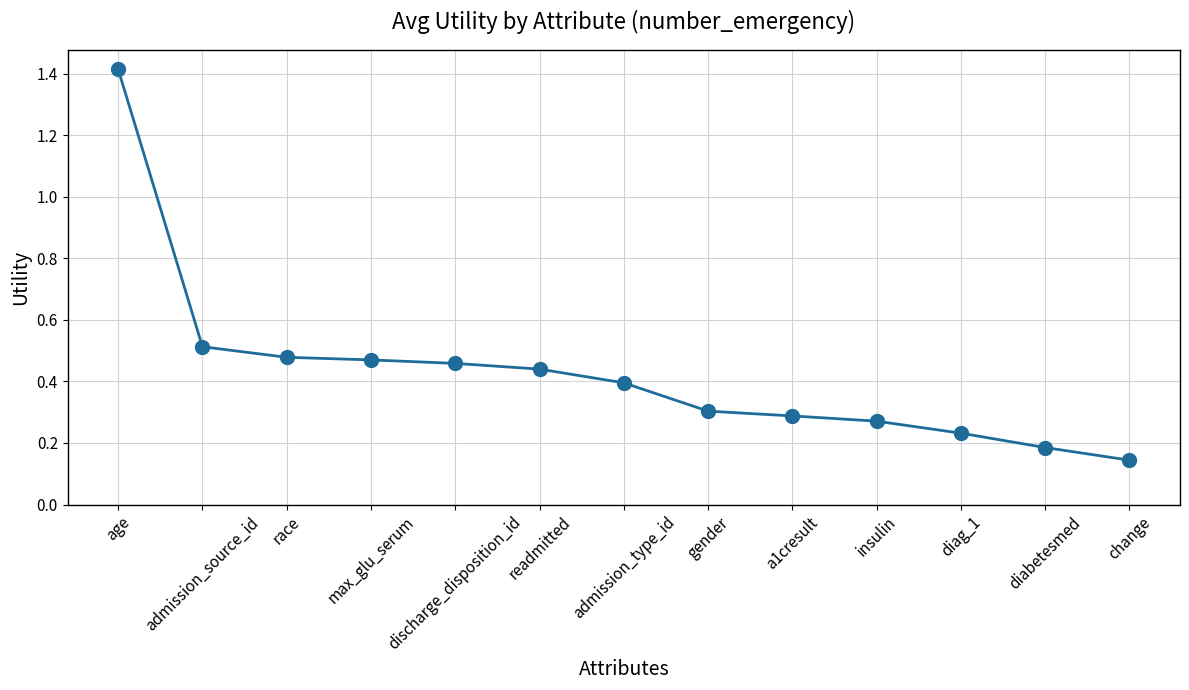

Which category has the lowest value across all series?

change